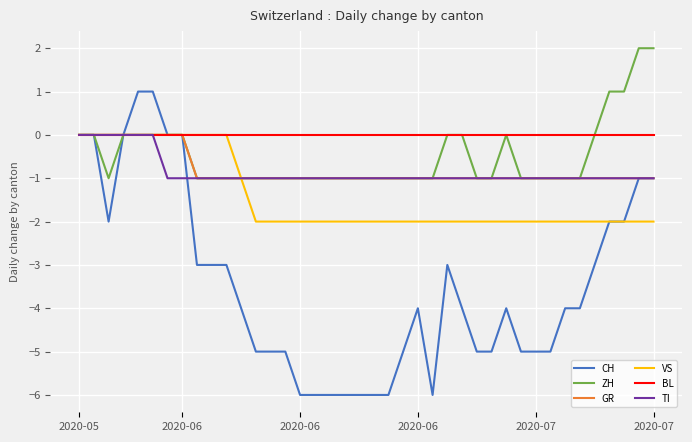

Is this an area chart (filled region under the line)?

No